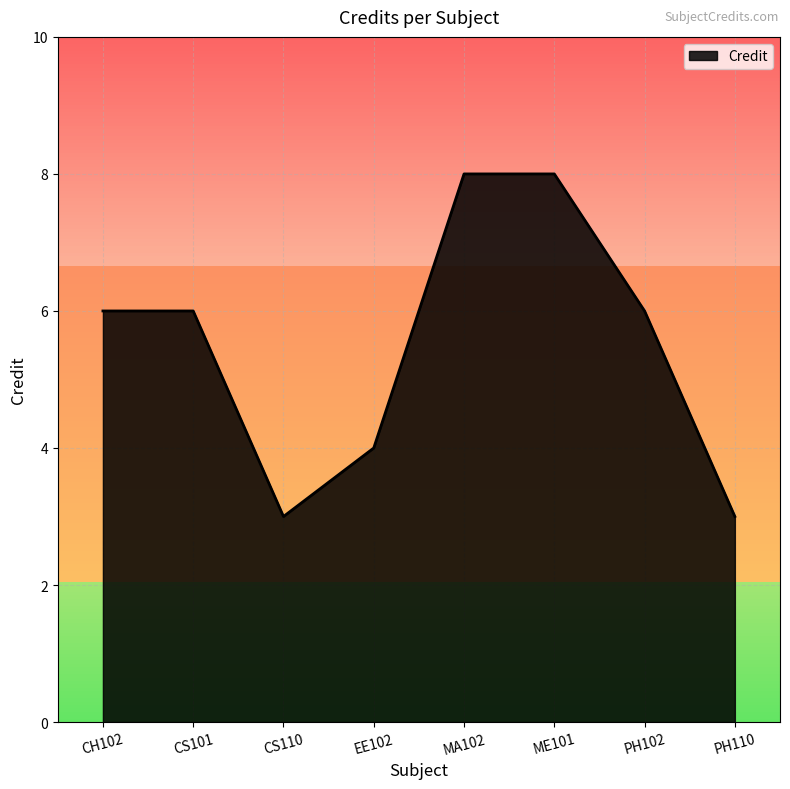

What is the greatest value displayed?

8